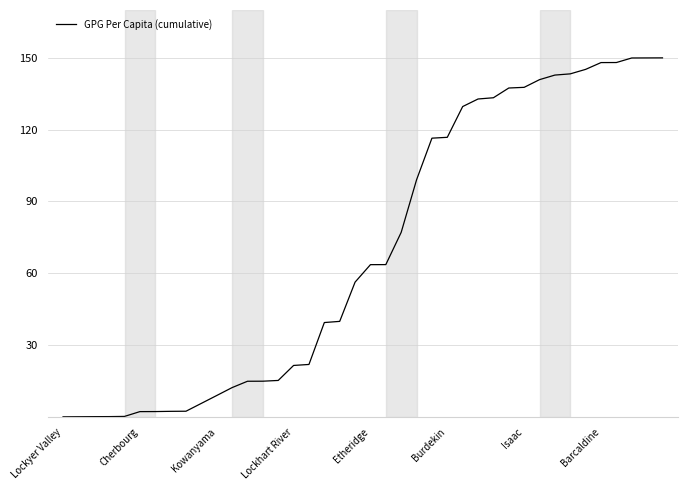

What is the greatest value displayed?

150.0